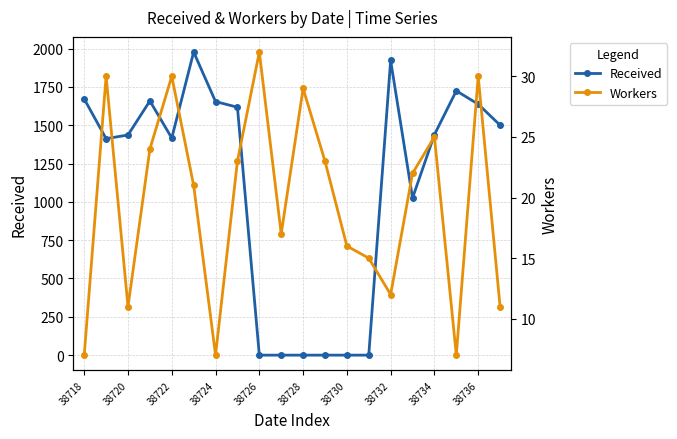

What is the value of the Workers point at the 19th from the left?

30